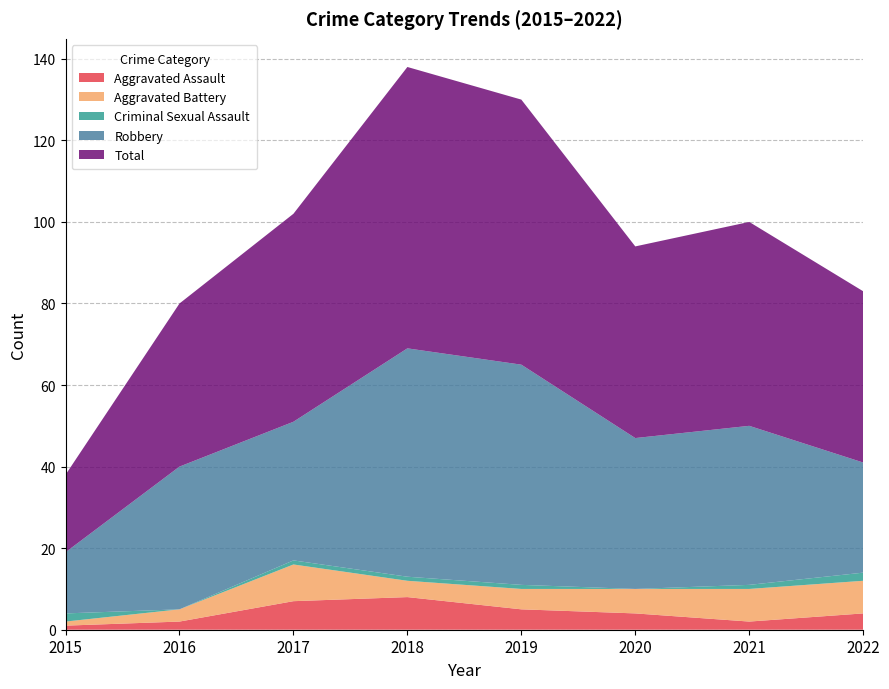

The Aggravated Assault series shows 7 at 2017. True or false?

True